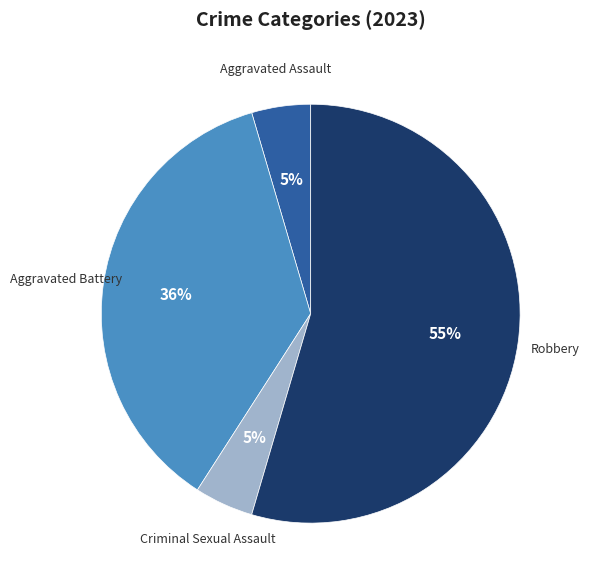

Is there a majority slice in this chart?

Yes